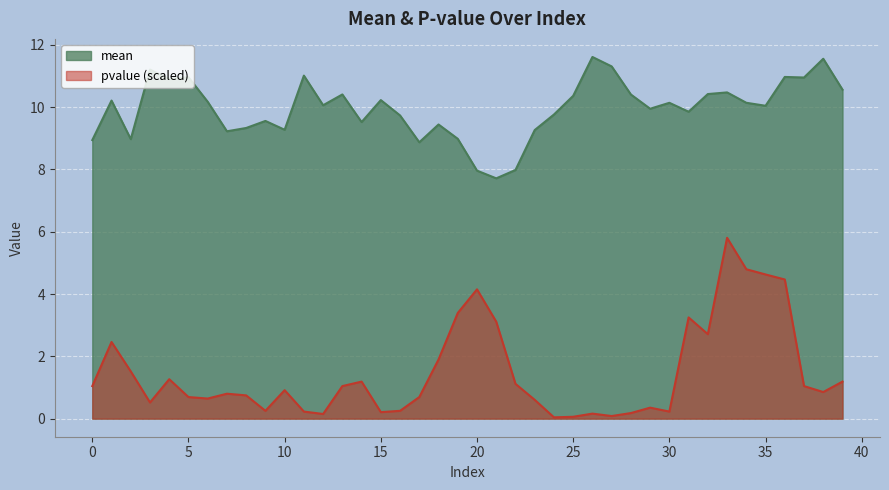

List the series in order of their peak value, lowest first.

pvalue (scaled), mean